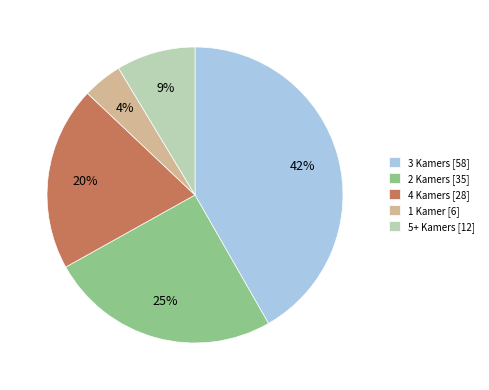

Is it true that 5+ Kamers [12] is 17% of the pie?

False